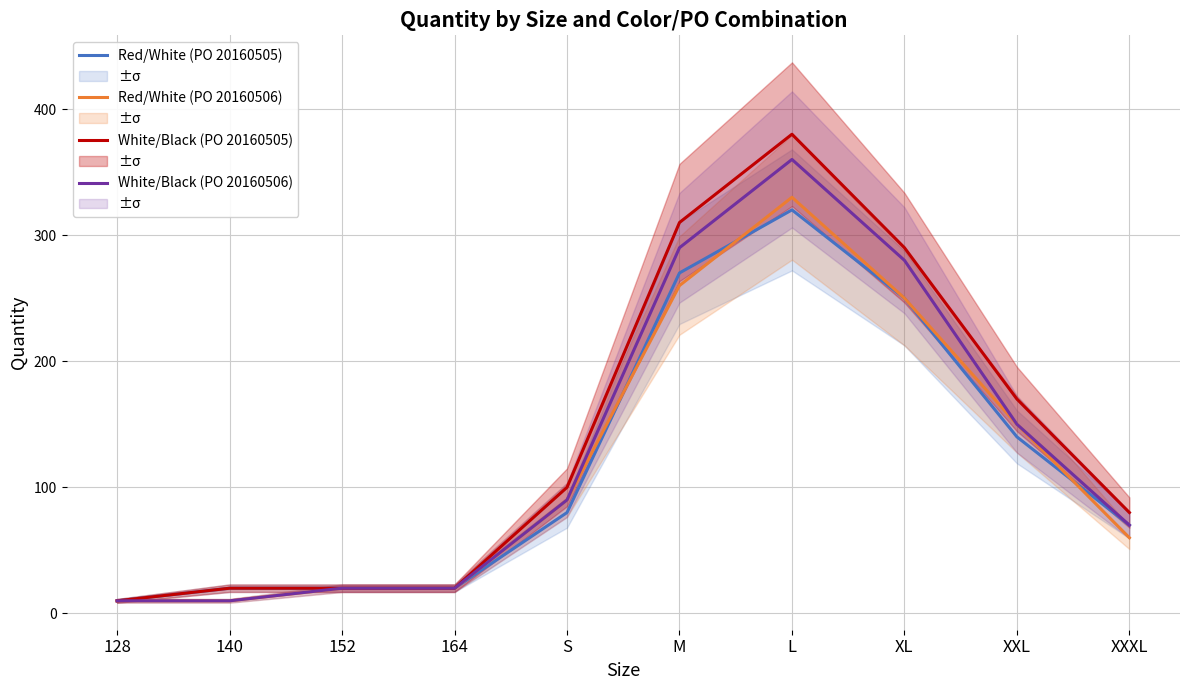

Which series has the largest range (max minus min)?

White/Black (PO 20160505)